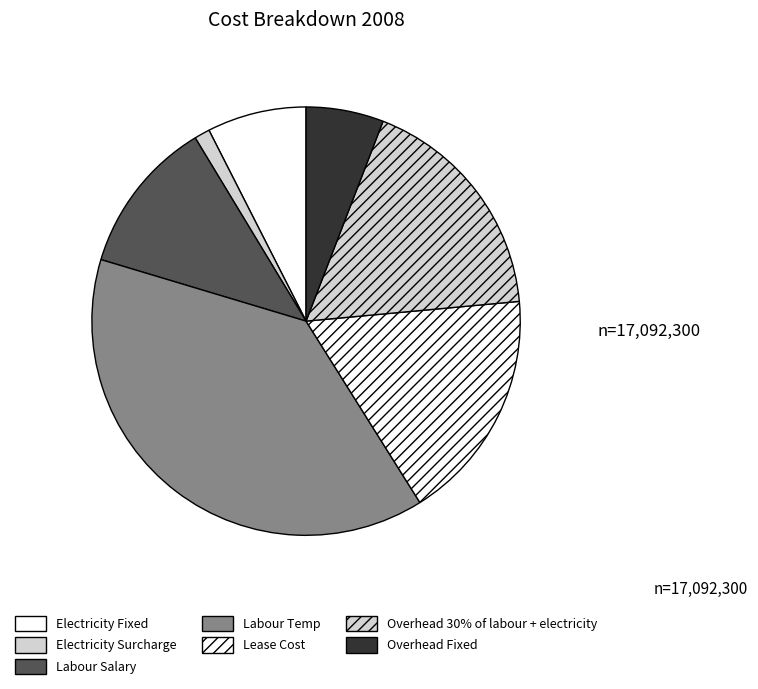

To the nearest percent, what is the combined percentage of Electricity Fixed and Lease Cost?

25%